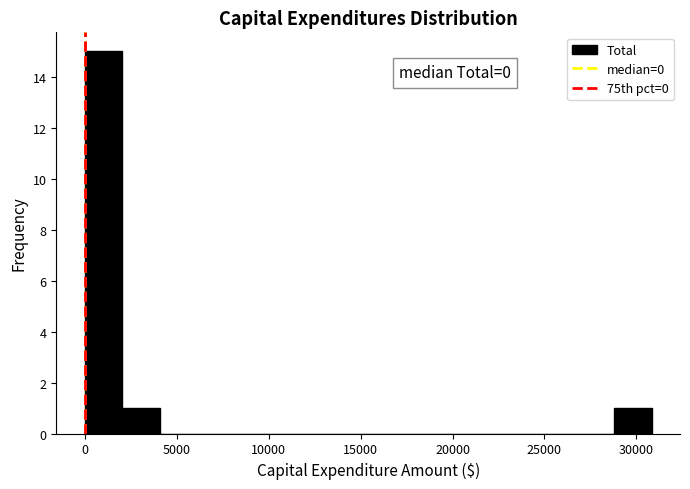

Which range on the x-axis has the tallest bar?

0 to 2000